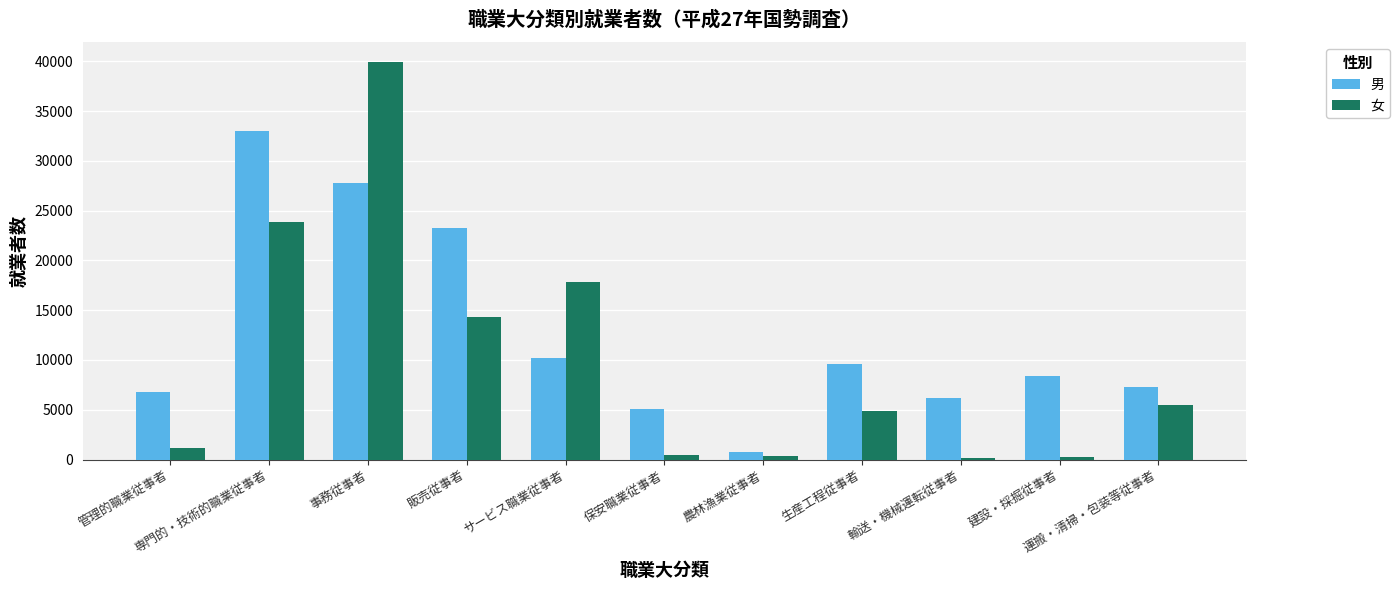

The 男 series shows 15085 at 建設・採掘従事者. True or false?

False